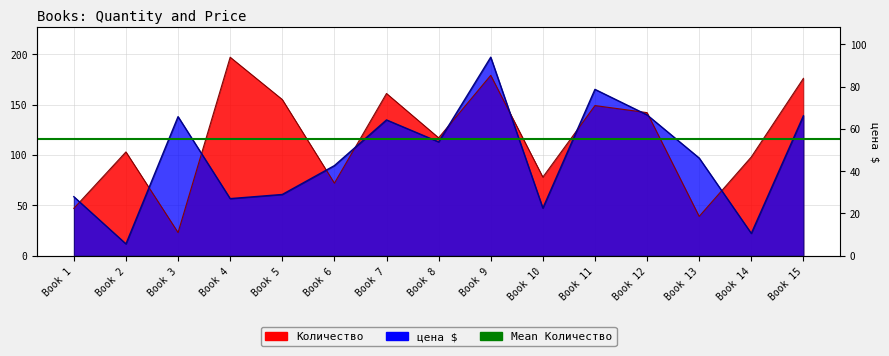

How many data points in цена $ are above 96?

8